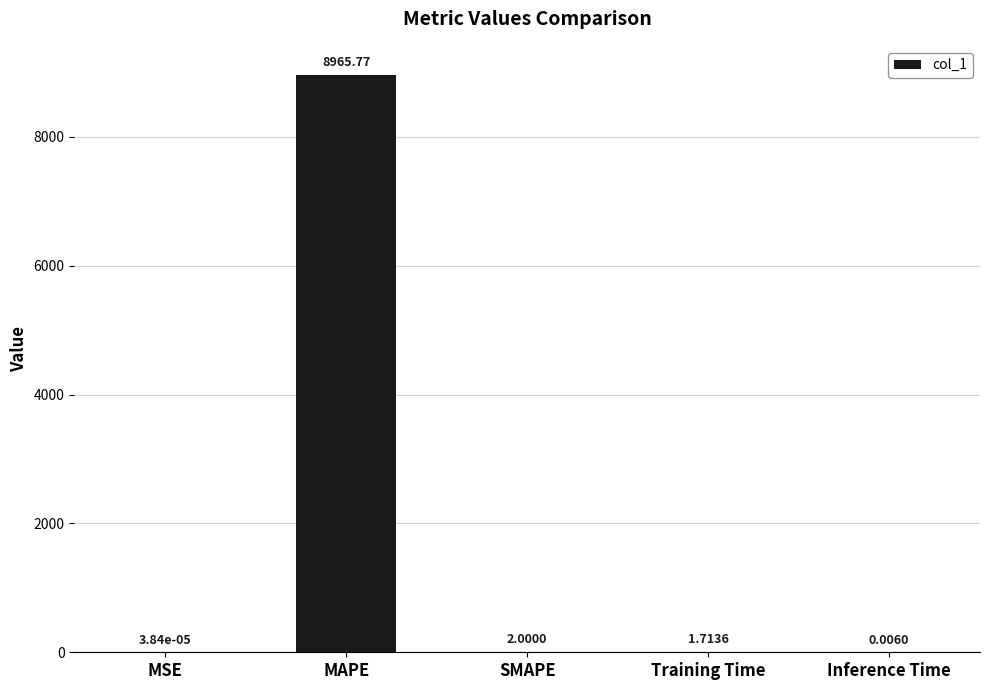

How many data points are above 1?

3